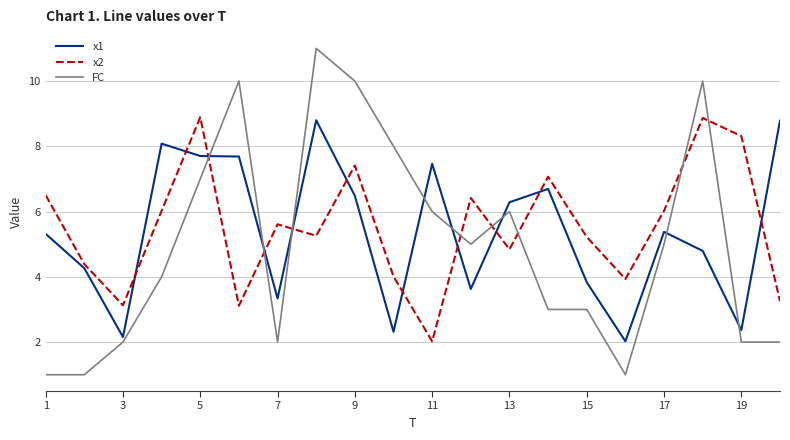

What is the minimum value shown in the chart?

1.0